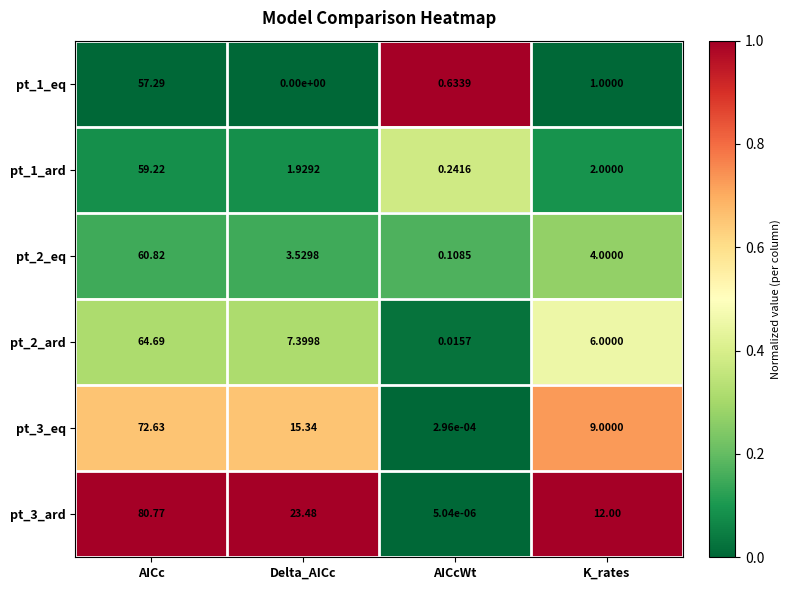

Where is pt_1_ard nearest to the value 29?

K_rates